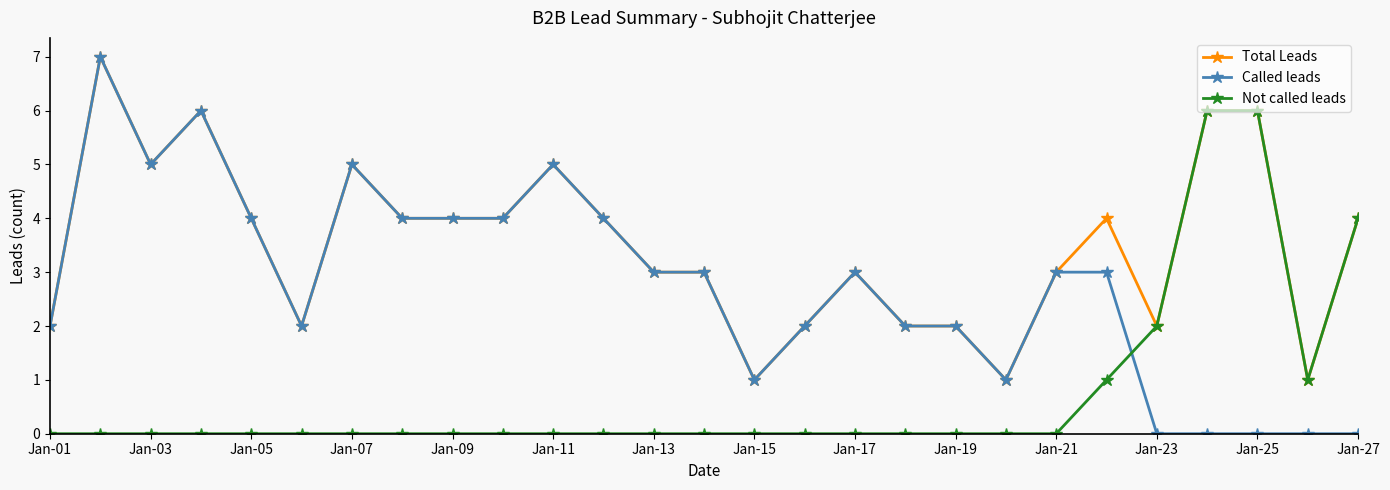

After their last crossing, which series has the higher values: Not called leads or Called leads?

Not called leads